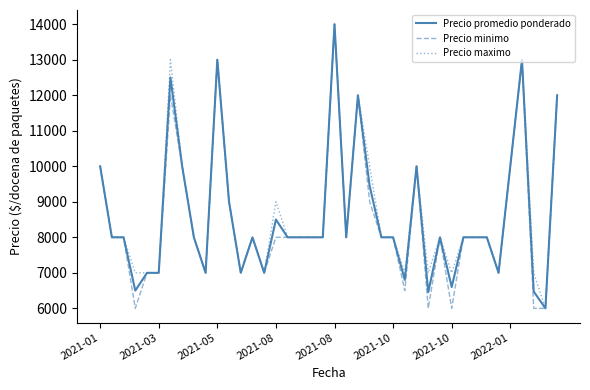

What is the highest value of the Precio minimo series?

14000